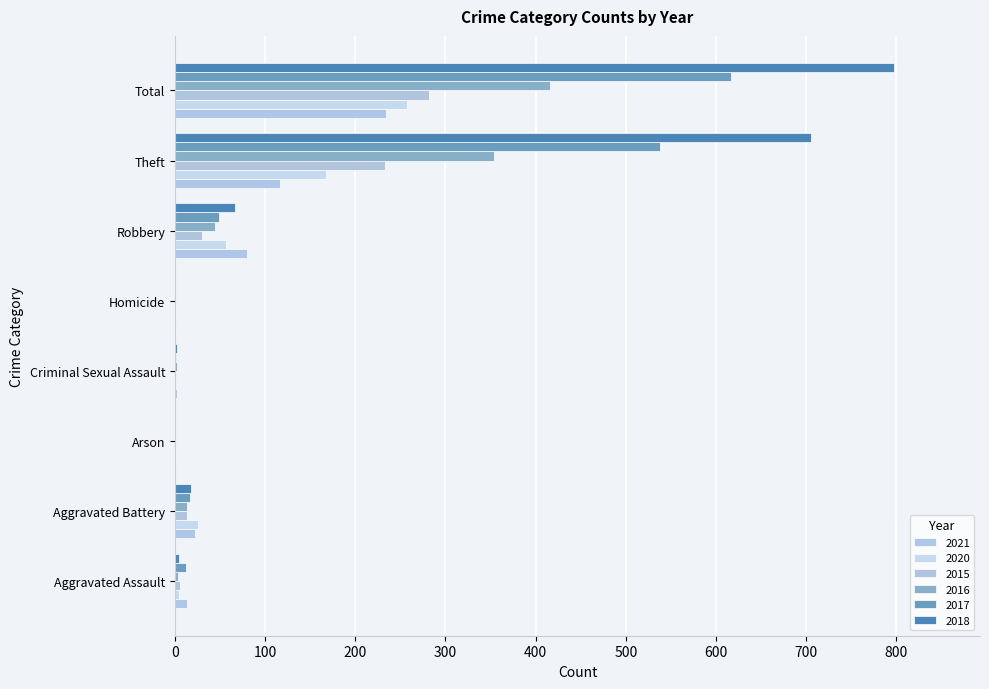

What are all the series names shown in the legend?

2021, 2020, 2015, 2016, 2017, 2018